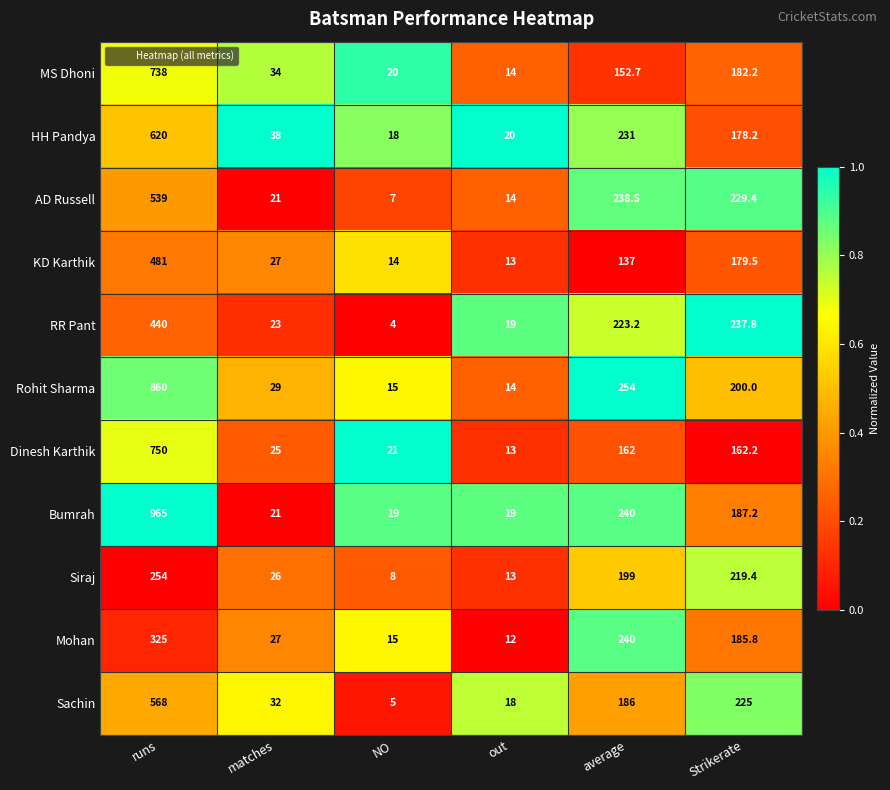

Which label corresponds to the smallest value in the chart?

NO